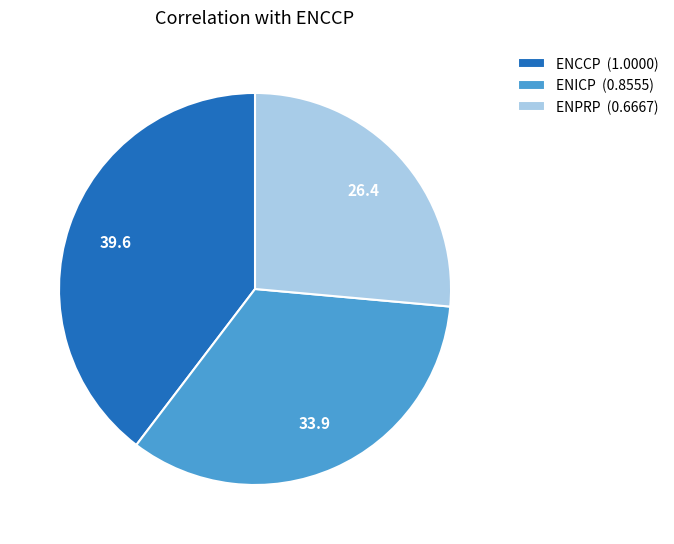

Count the number of slices in the pie.

3